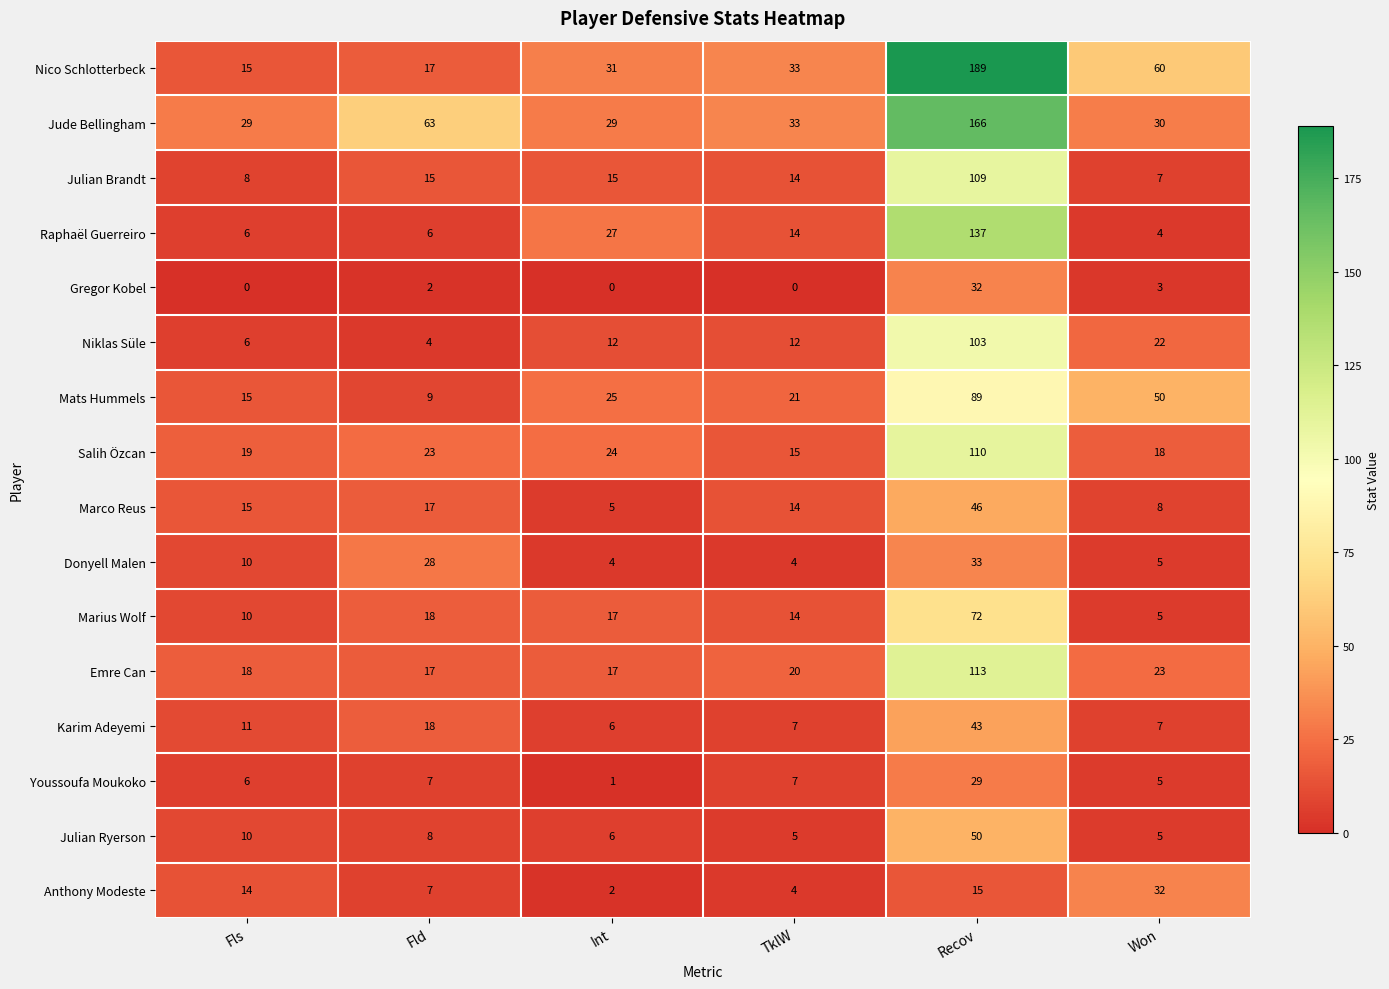

What is the difference between the highest and lowest values at Recov?

174